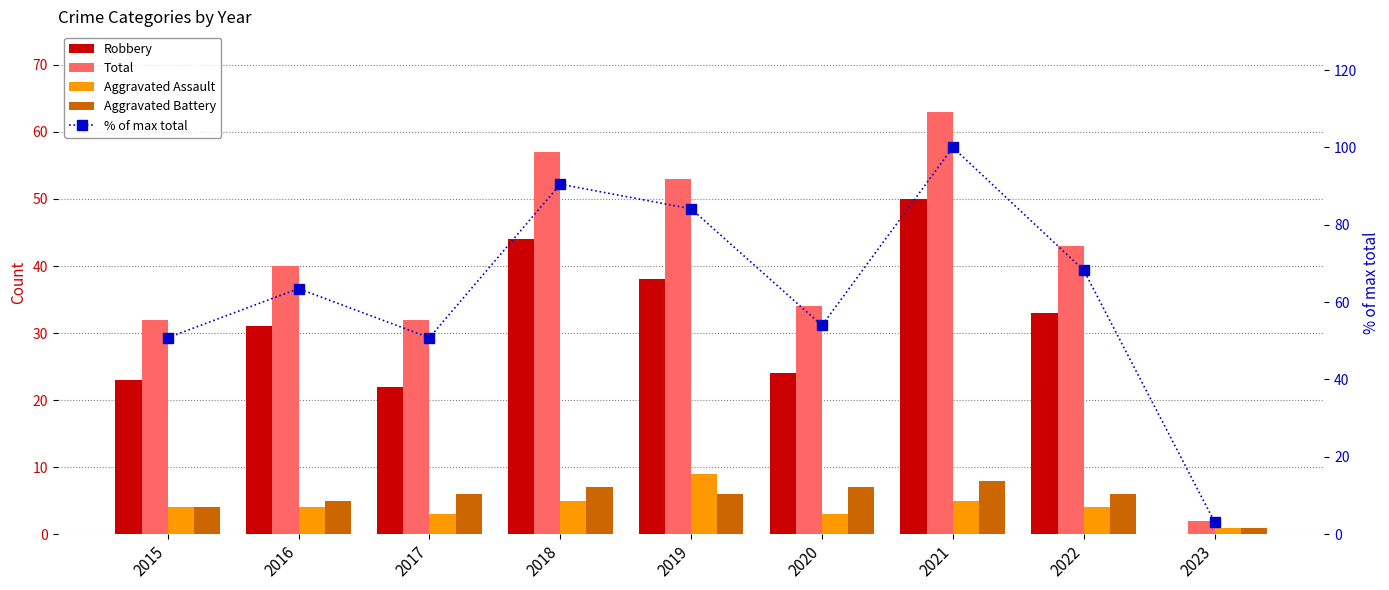

What is the sum of the Robbery values at 2018 and 2023?

44.0